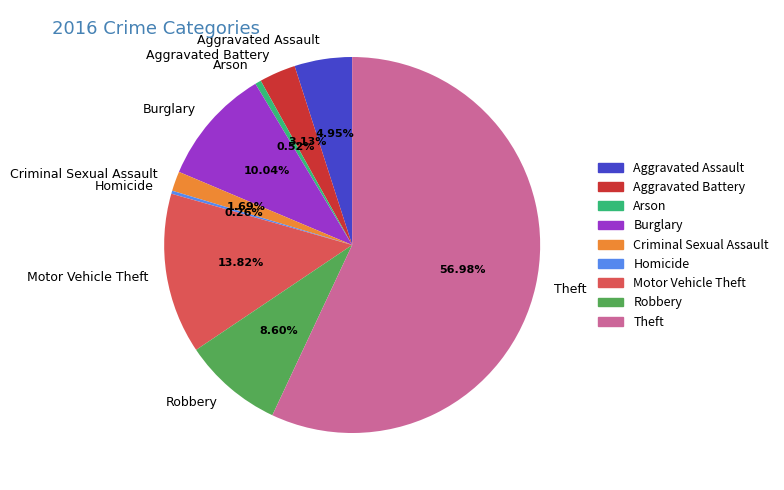

Which has a higher value, Aggravated Assault or Criminal Sexual Assault?

Aggravated Assault